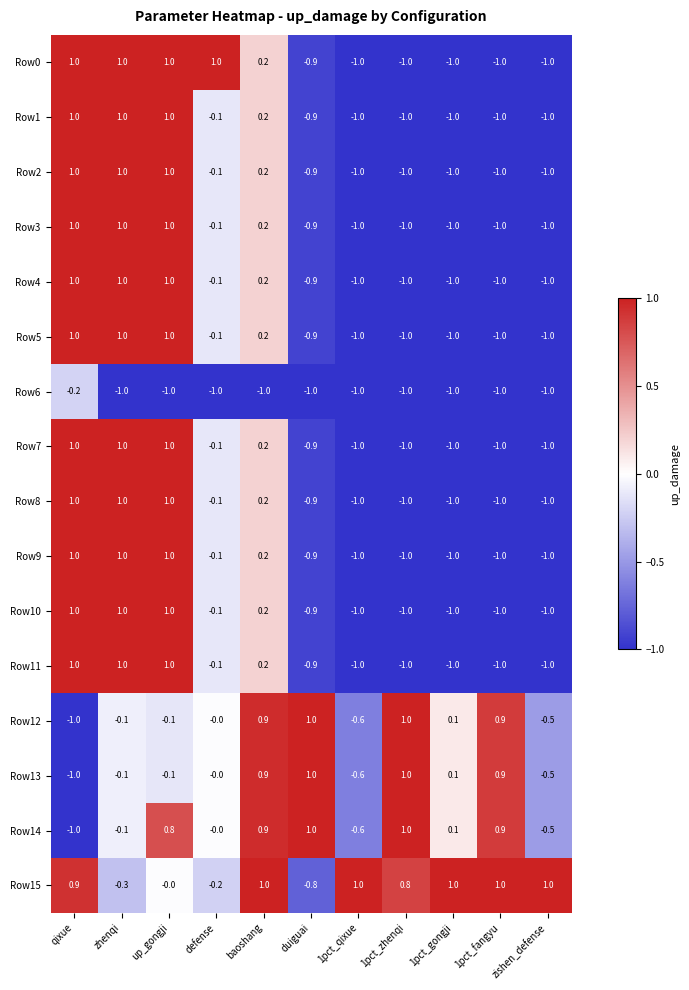

What is the maximum value shown in the chart?

1.0